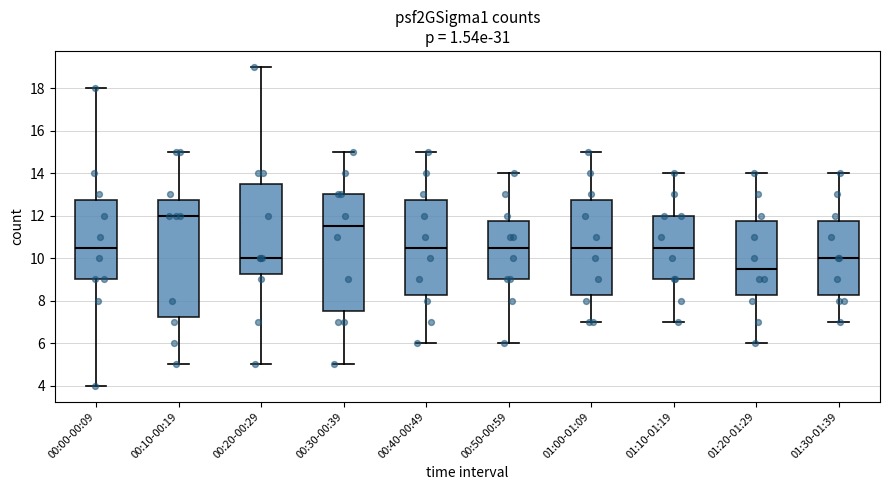

Where is the upper edge of the box for 00:40-00:49 on the y-axis? The values are not printed on the chart, so give them approximately, as read against the axis.

12.8